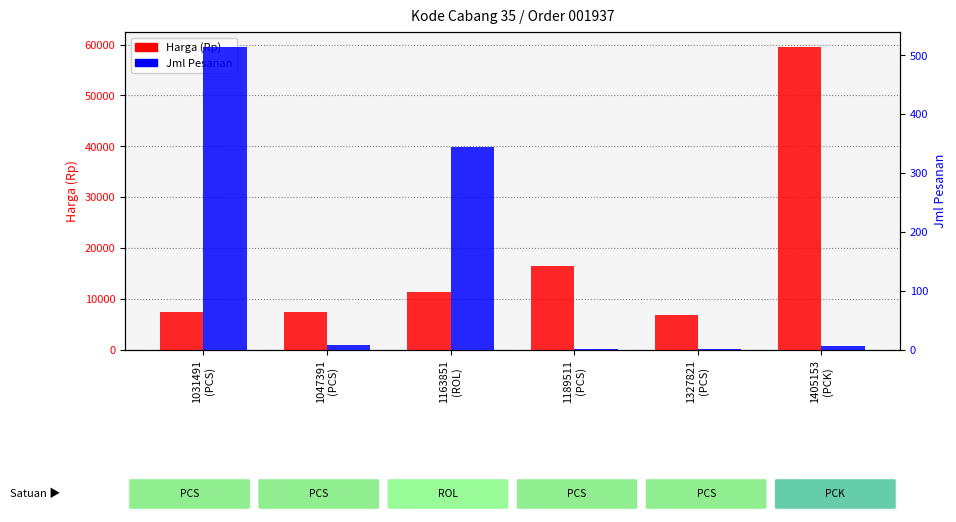

Are the bars grouped side by side (vs. stacked)?

Yes